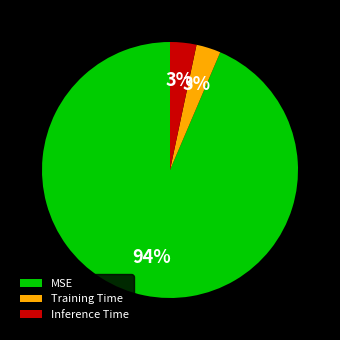

To the nearest percent, what is the average slice percentage?

33%